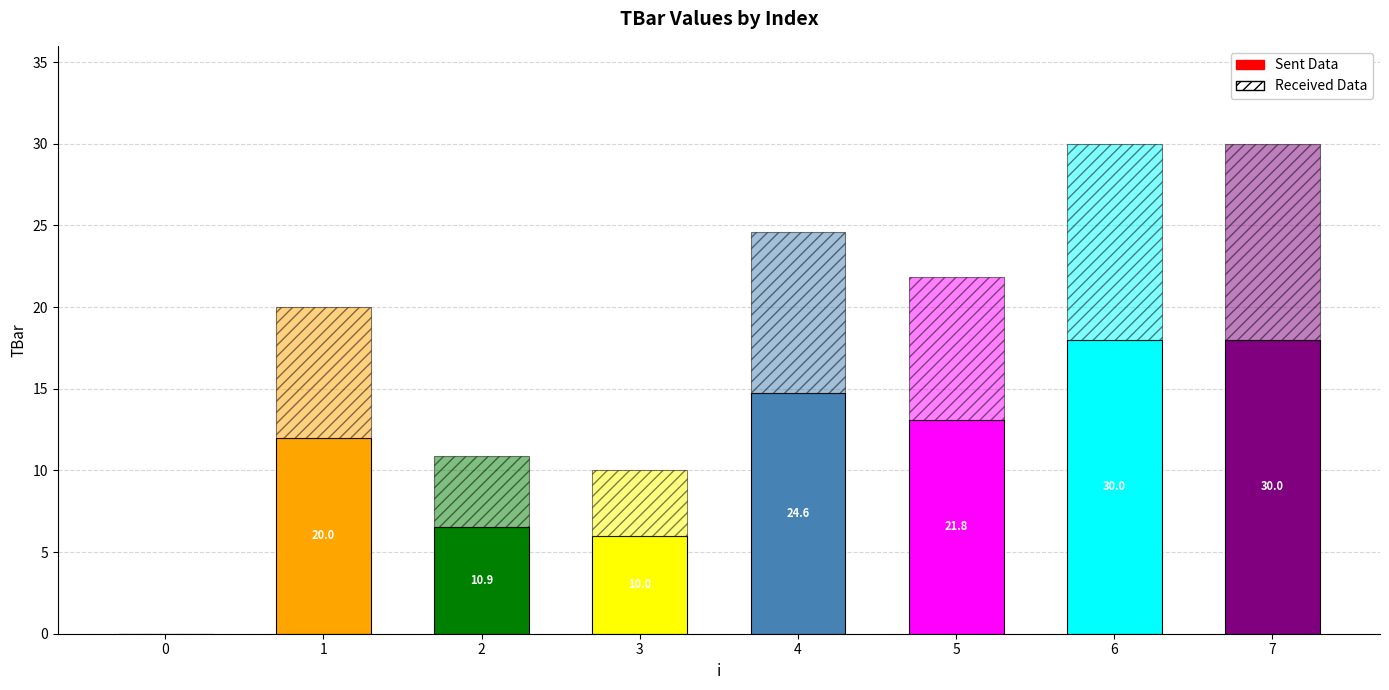

How many data points does each series have?

8